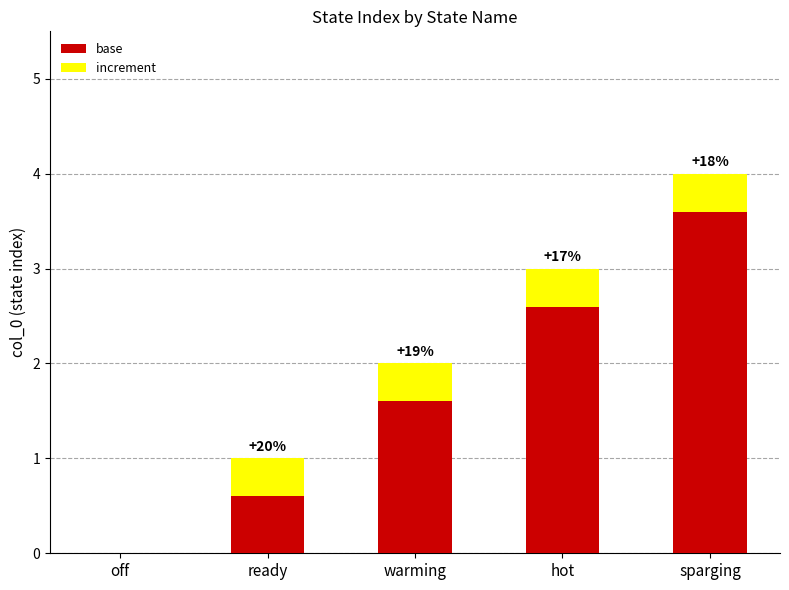

At which label does base first exceed 1?

warming